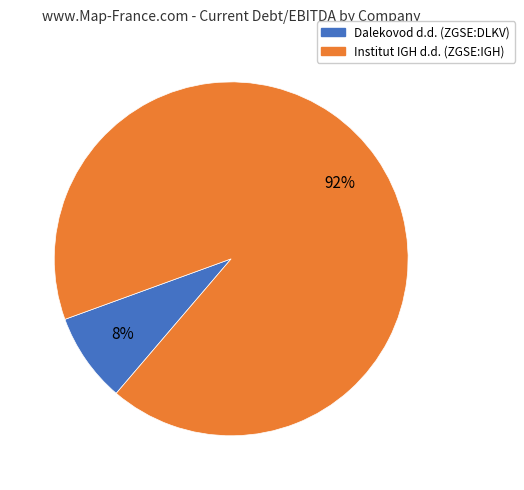

To the nearest percent, what portion does Institut IGH d.d. (ZGSE:IGH) represent?

92%